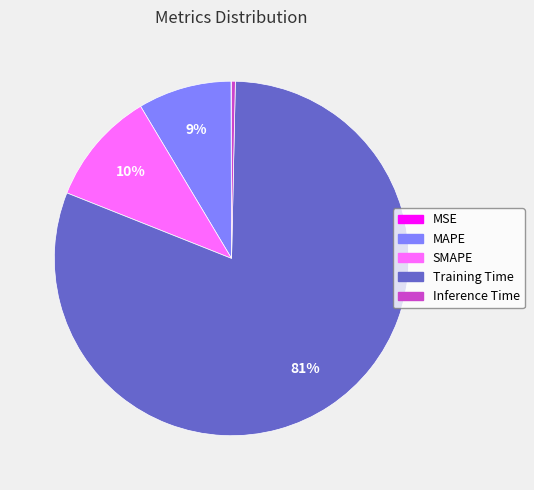

Does SMAPE represent more than half of the total?

No